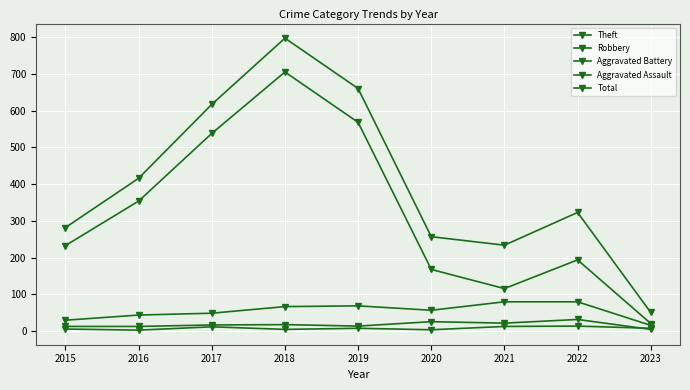

How many data points in Aggravated Assault are less than 8?

4